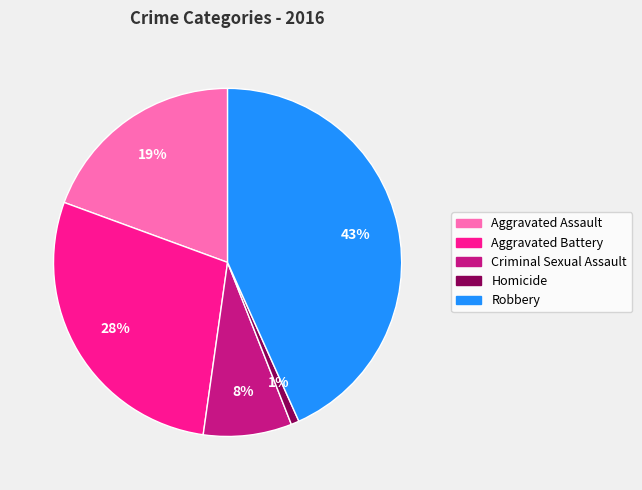

To the nearest percent, what percentage of the pie is Robbery?

43%